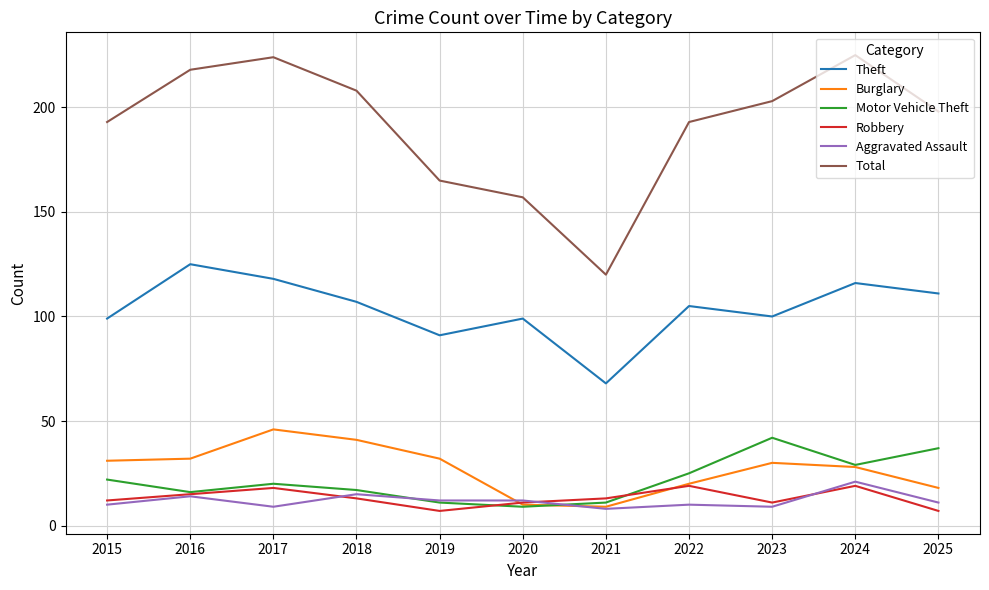

What is the sum of all Total values?

2104